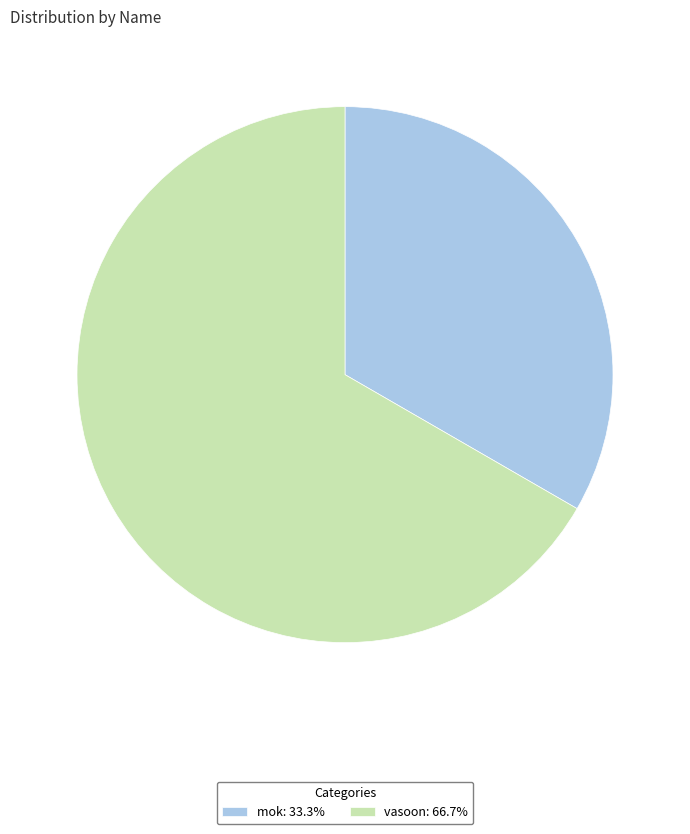

What is the largest slice in the pie chart?

vasoon